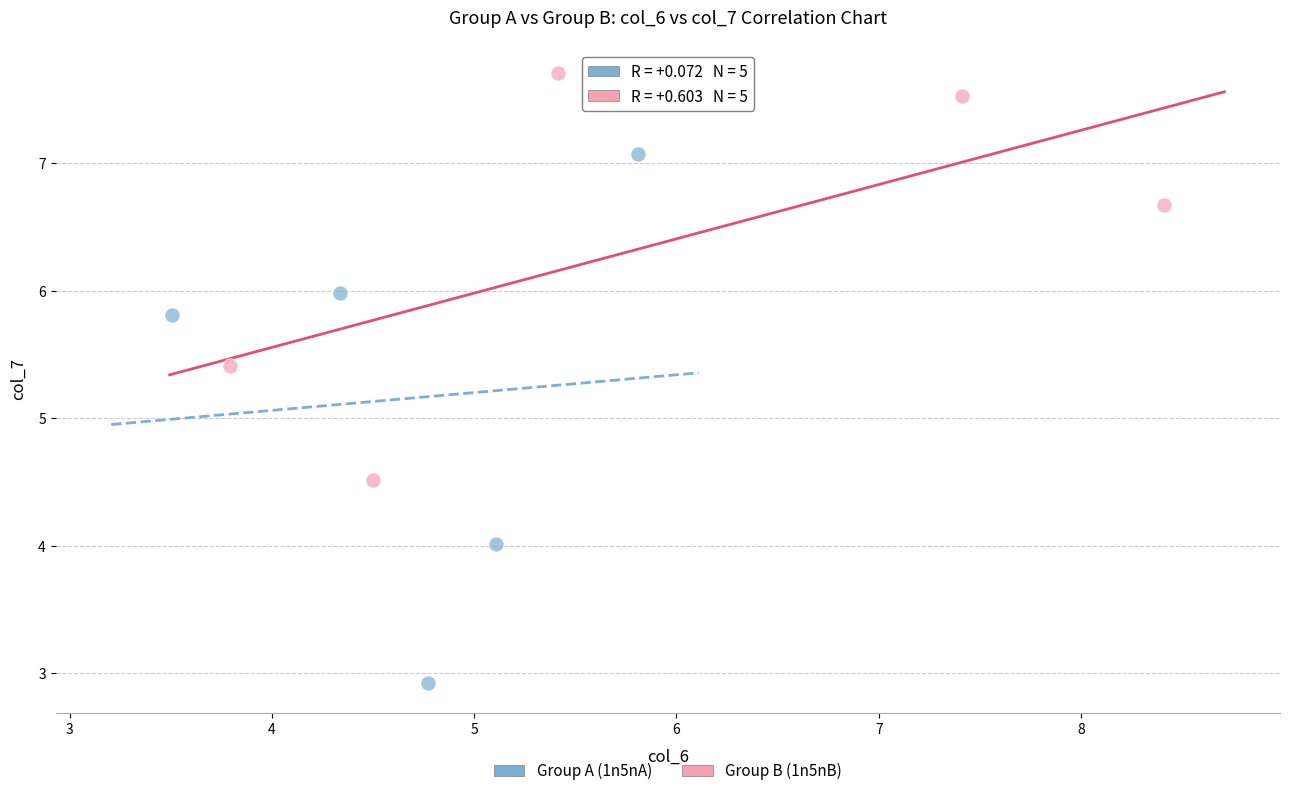

Which series reaches the minimum Y coordinate?

Group A (1n5nA)